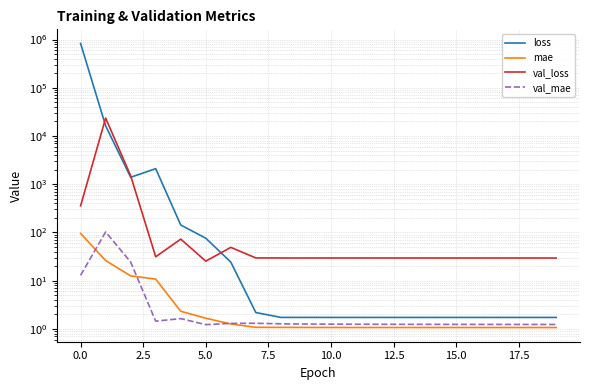

Reading left to right, what are all the values shown in this chart?

loss: 827104.4	16252.0	1393.3	2103.6	142.6	76.0	24.3	2.2	1.7	1.7	1.7	1.7	1.7	1.7	1.7	1.7	1.7	1.7	1.7	1.7
mae: 95.5	26.1	12.6	10.8	2.3	1.7	1.3	1.1	1.1	1.1	1.1	1.1	1.1	1.1	1.1	1.1	1.1	1.1	1.1	1.1
val_loss: 356.3	23544.6	1496.6	31.3	72.8	25.4	49.0	29.6	29.6	29.5	29.5	29.5	29.5	29.5	29.5	29.5	29.5	29.5	29.5	29.5
val_mae: 12.9	102.4	24.3	1.4	1.6	1.2	1.3	1.3	1.3	1.3	1.3	1.2	1.2	1.2	1.2	1.2	1.2	1.2	1.2	1.2